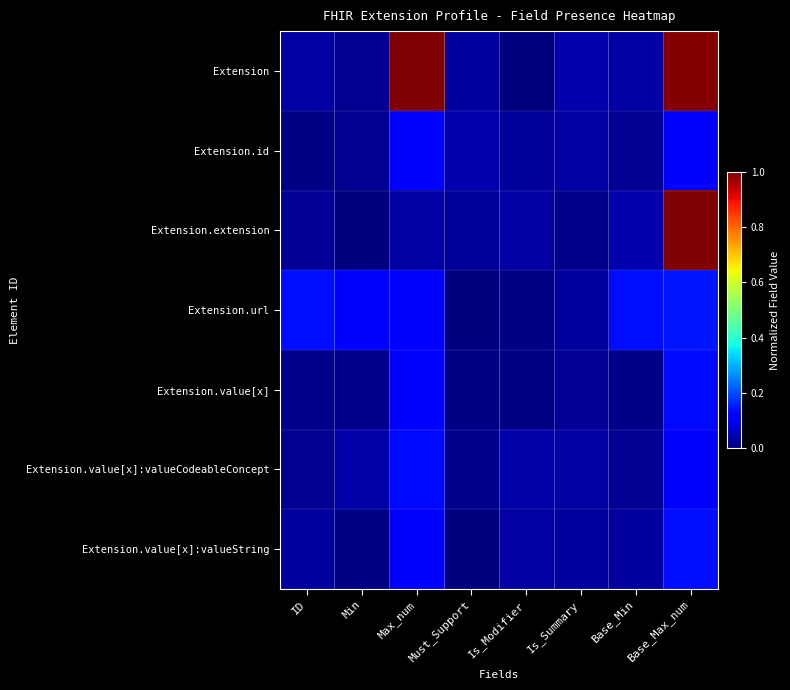

Which category has the lowest value across all series?

Must_Support